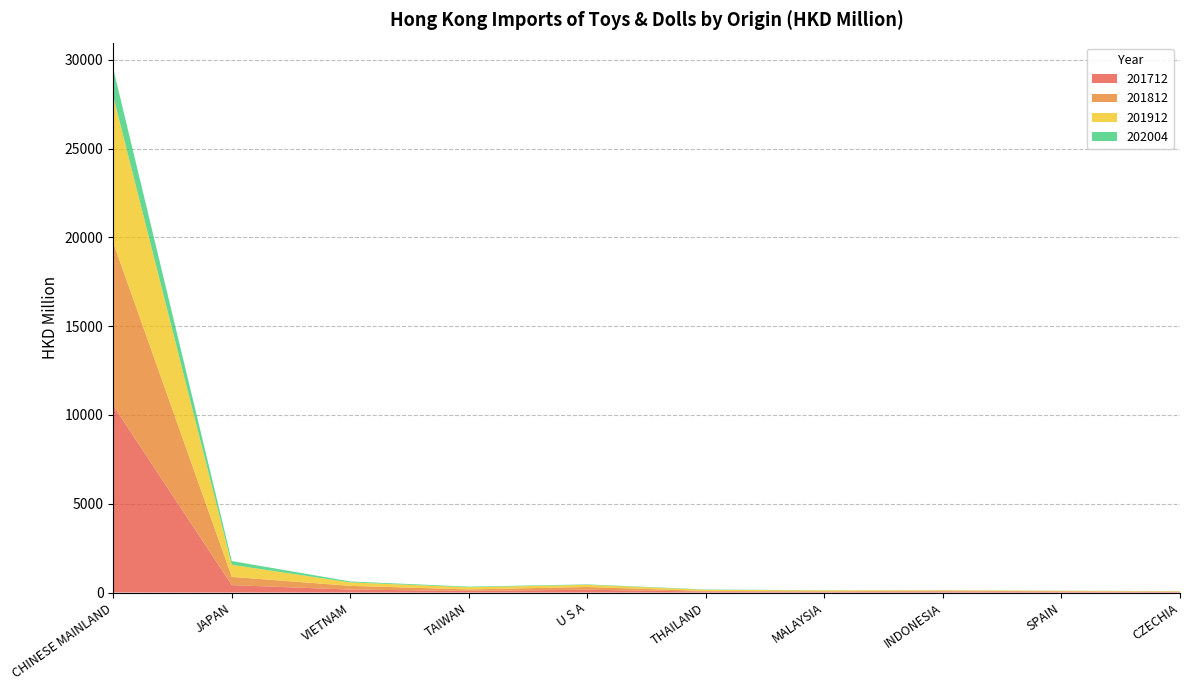

Reading right to left, list all the values displayed in this chart.

201712: 31.8	54.2	54.9	39.3	53.3	155.8	91.4	165.1	416.5	10527.4
201812: 20.8	15.9	49.0	32.2	36.2	155.3	83.5	211.2	463.5	9174.5
201912: 19.6	29.2	24.8	50.0	63.8	121.4	122.3	193.0	681.4	8230.6
202004: 4.7	6.5	7.3	8.2	19.1	25.7	33.7	53.4	212.7	1562.3